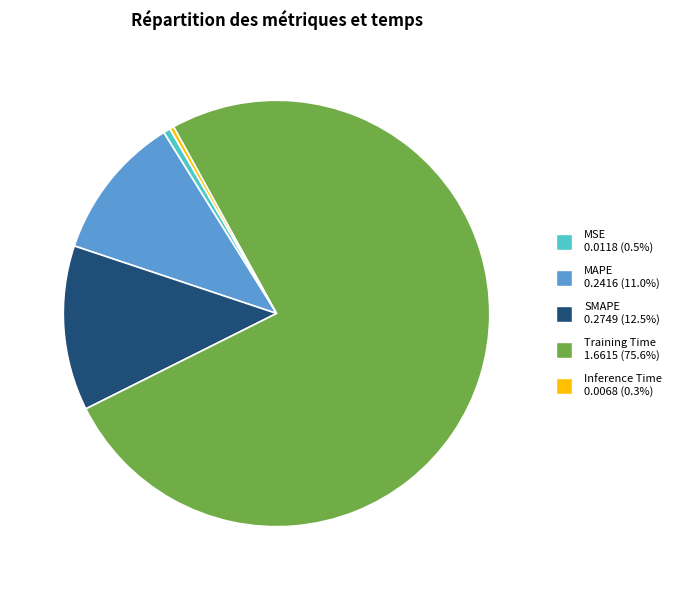

Which slice is the largest?

Training Time